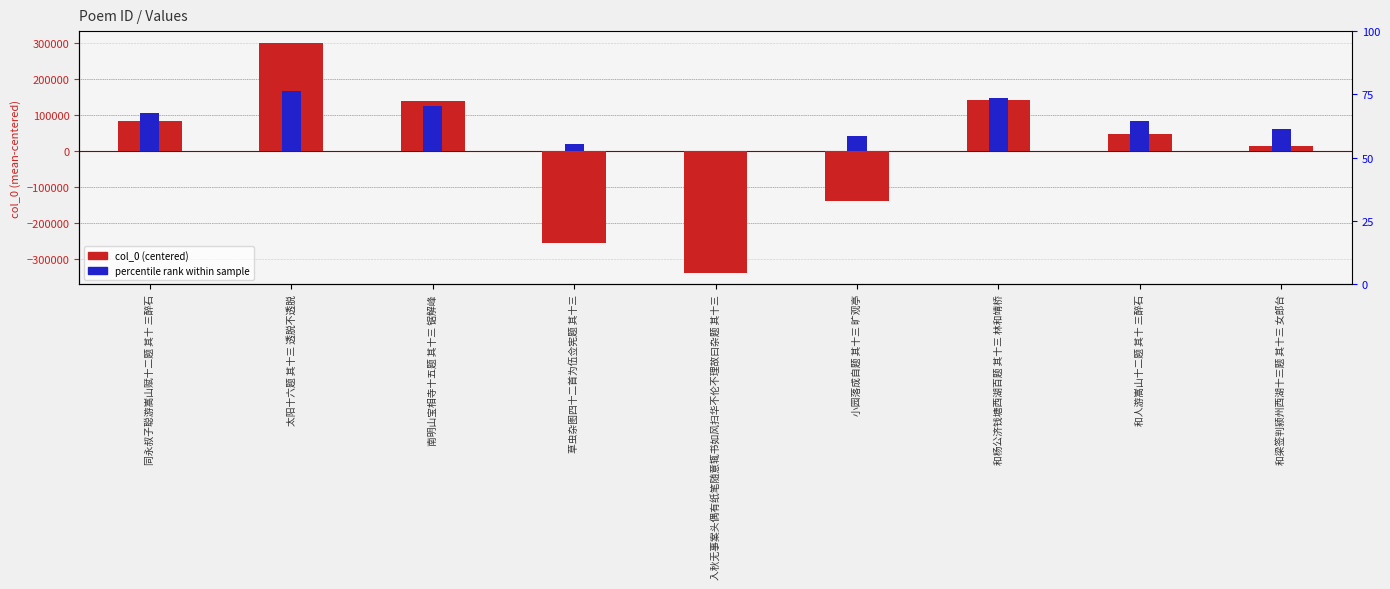

How many negative values does the col_0 (centered) series have?

3